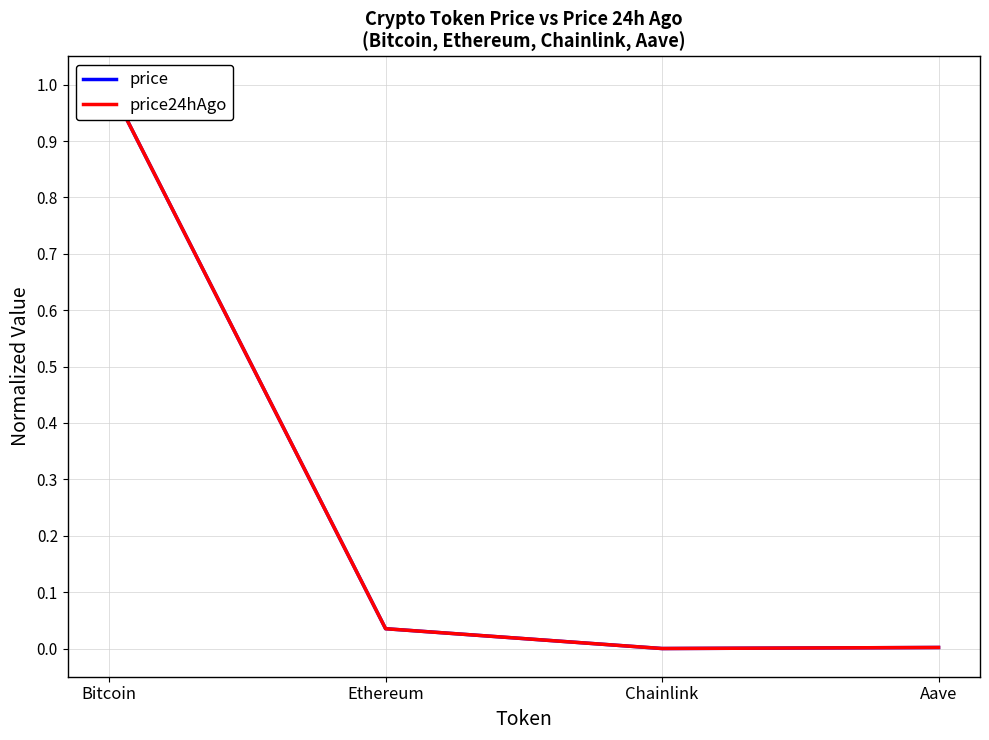

How many distinct data groups are displayed?

2